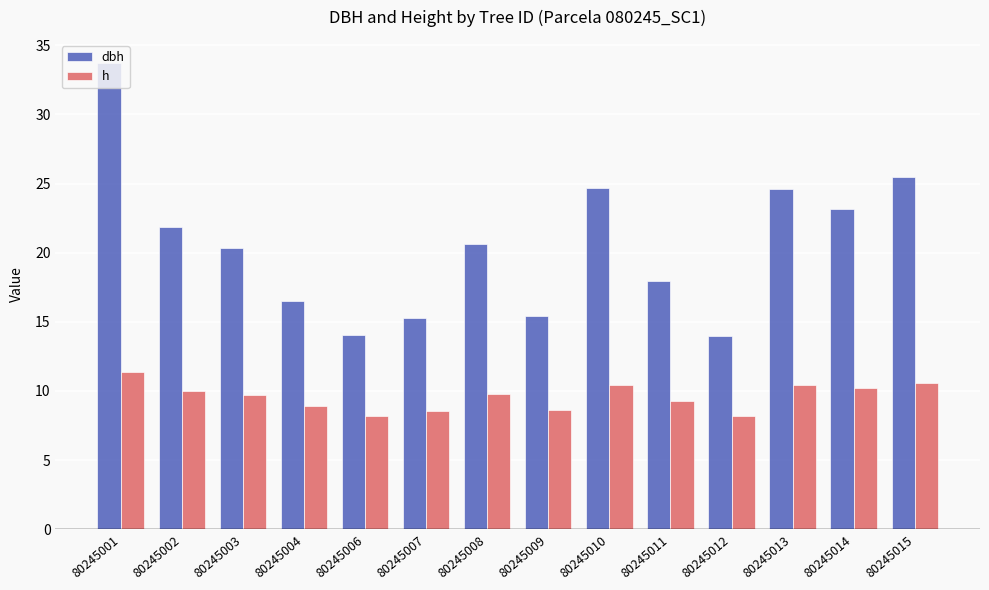

Rank the series by their maximum value, from lowest to highest.

h, dbh